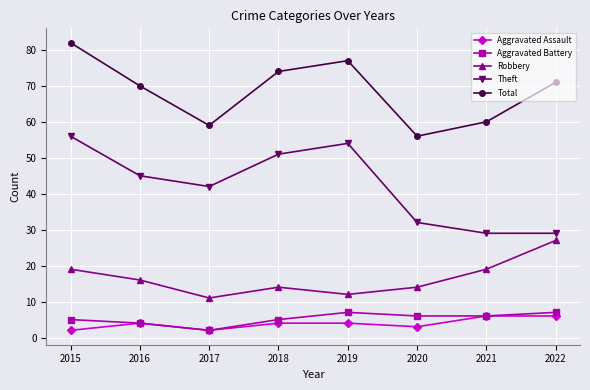

At which category does Robbery reach its first local valley?

2017